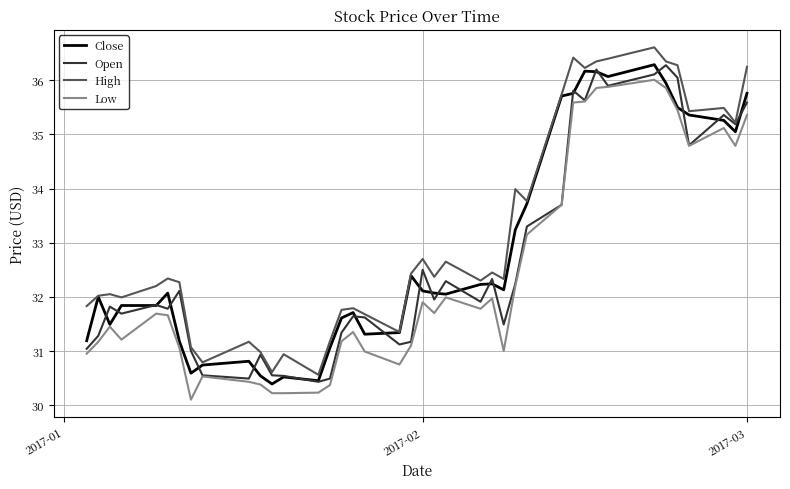

What is the maximum value shown in the chart?

36.6